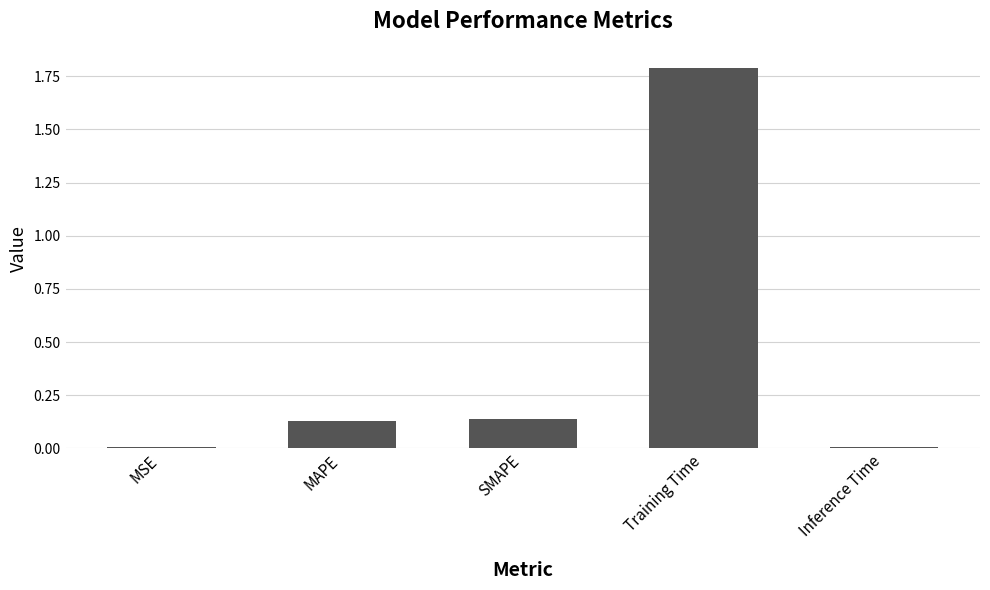

What is the difference between the maximum and second lowest values?

1.8